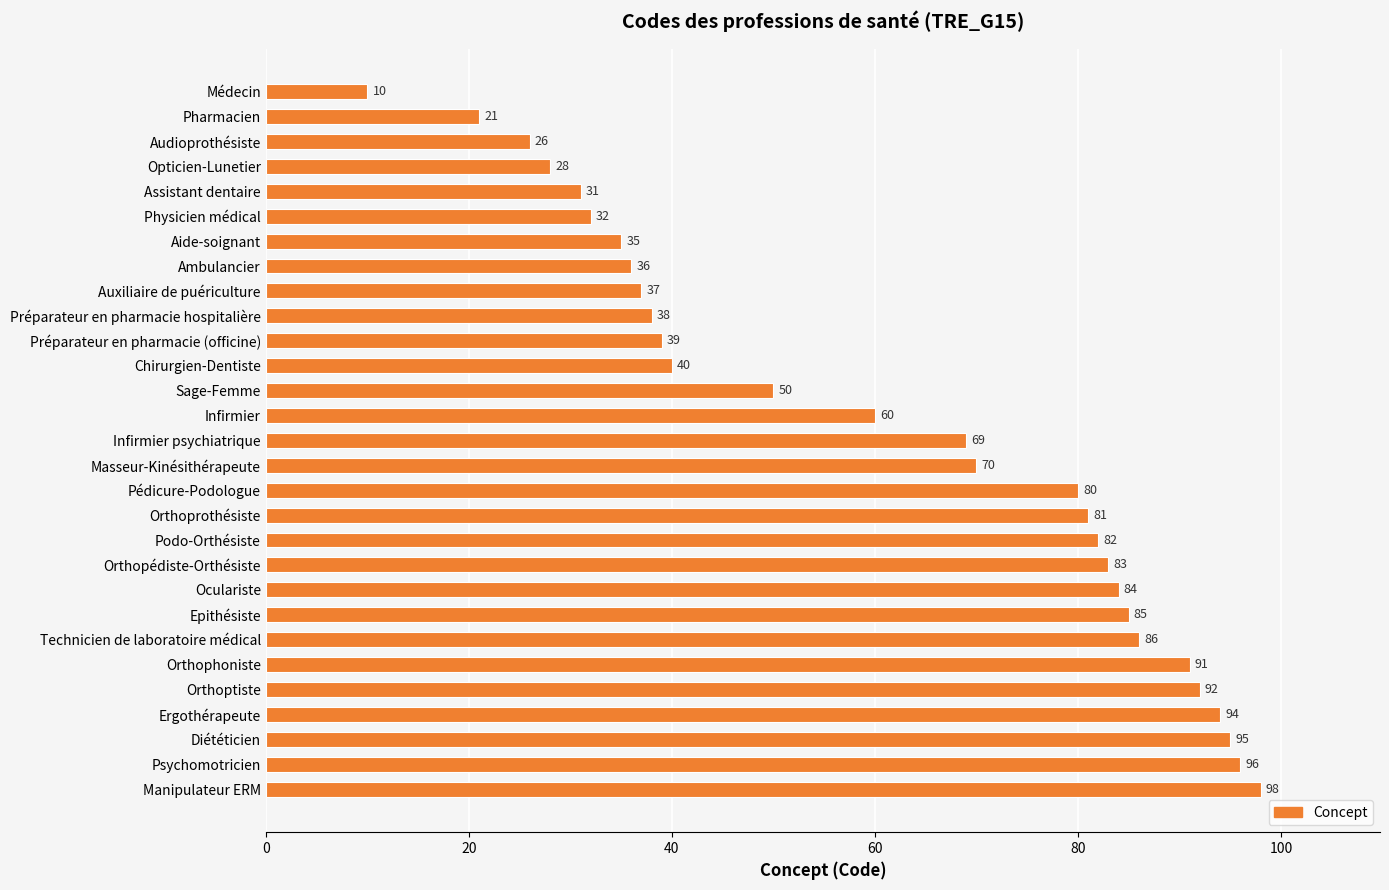

Between Psychomotricien and Epithésiste, which is larger?

Psychomotricien